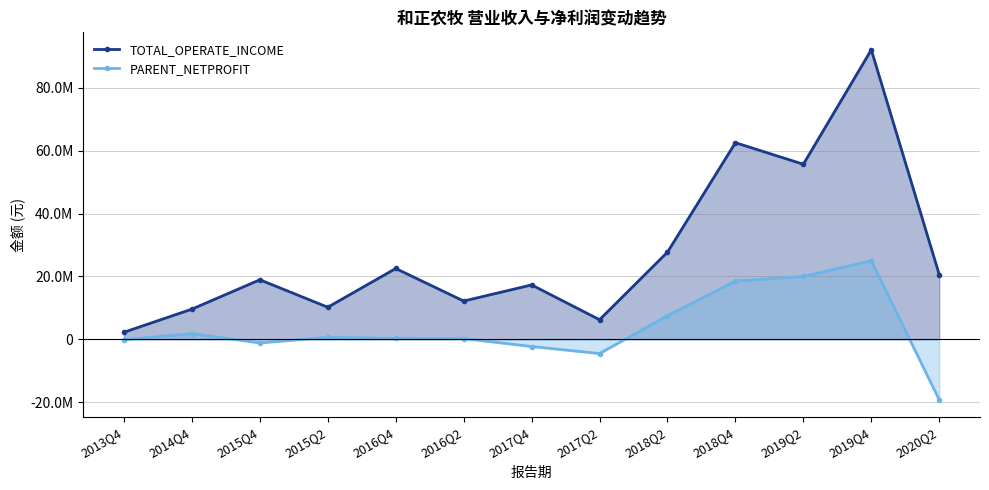

How many values in PARENT_NETPROFIT are below zero?

5